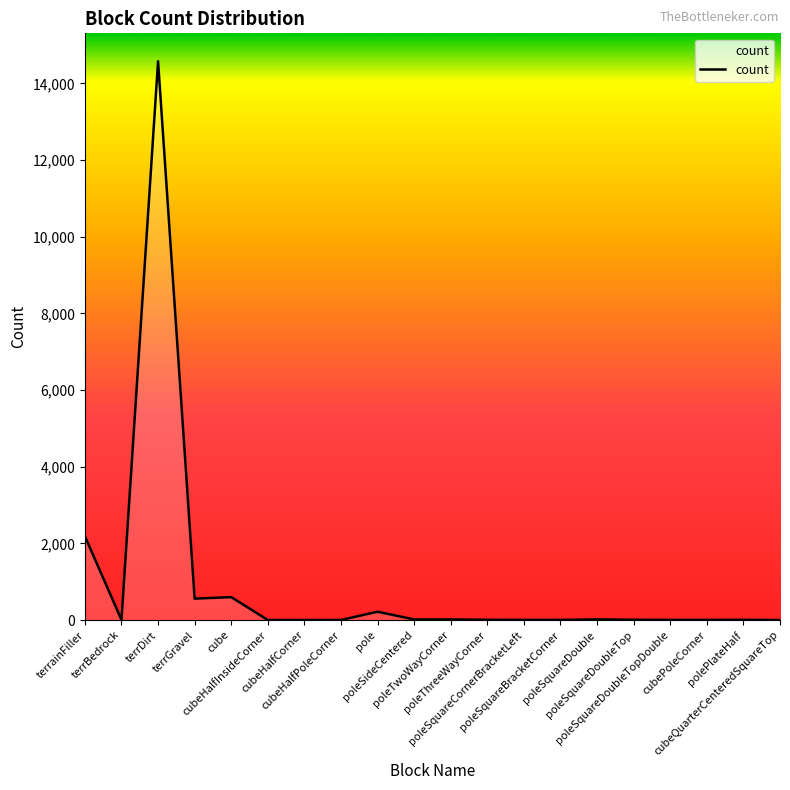

What is the greatest value displayed?

14578